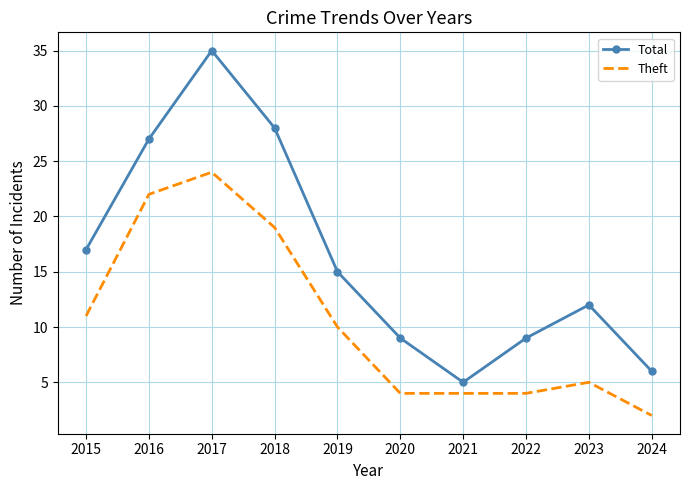

At how many categories does at least one series exceed 13?

5